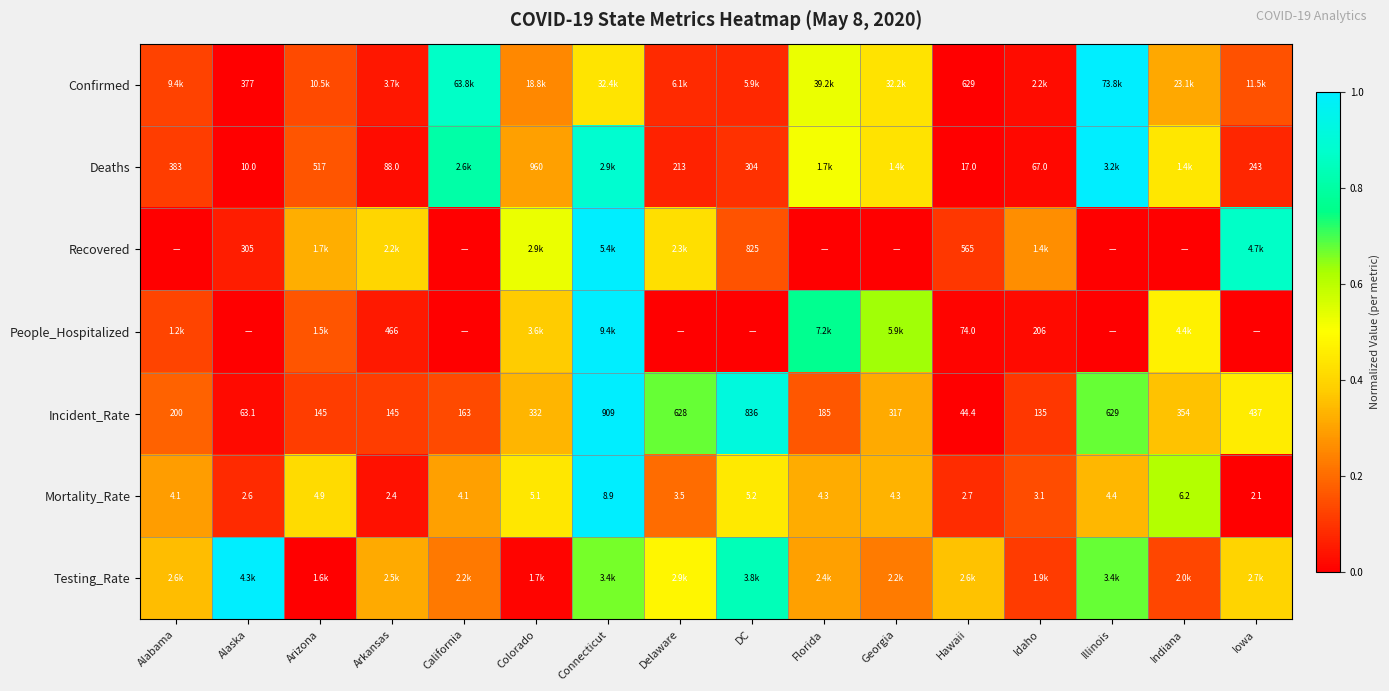

Which category has the lowest value in the Incident_Rate series?

Hawaii